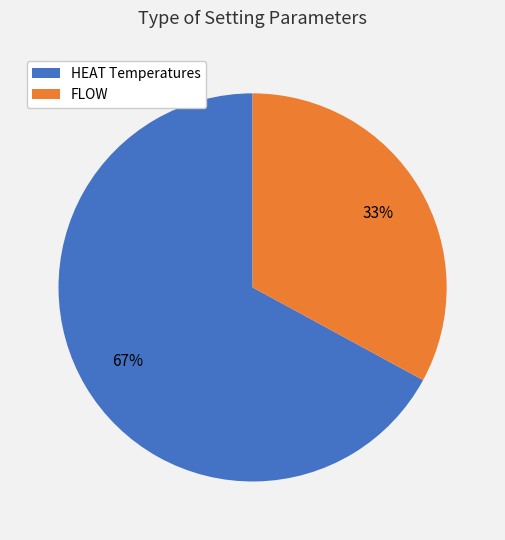

To the nearest percent, what is the difference between the largest and smallest slice percentages?

34%